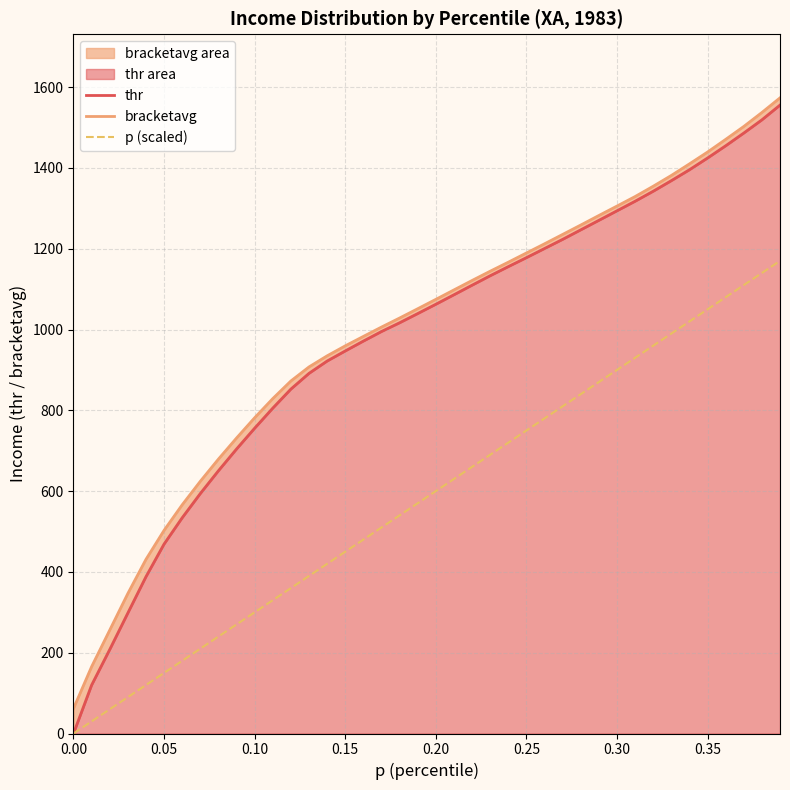

How many values in the thr series are below 1062?

20